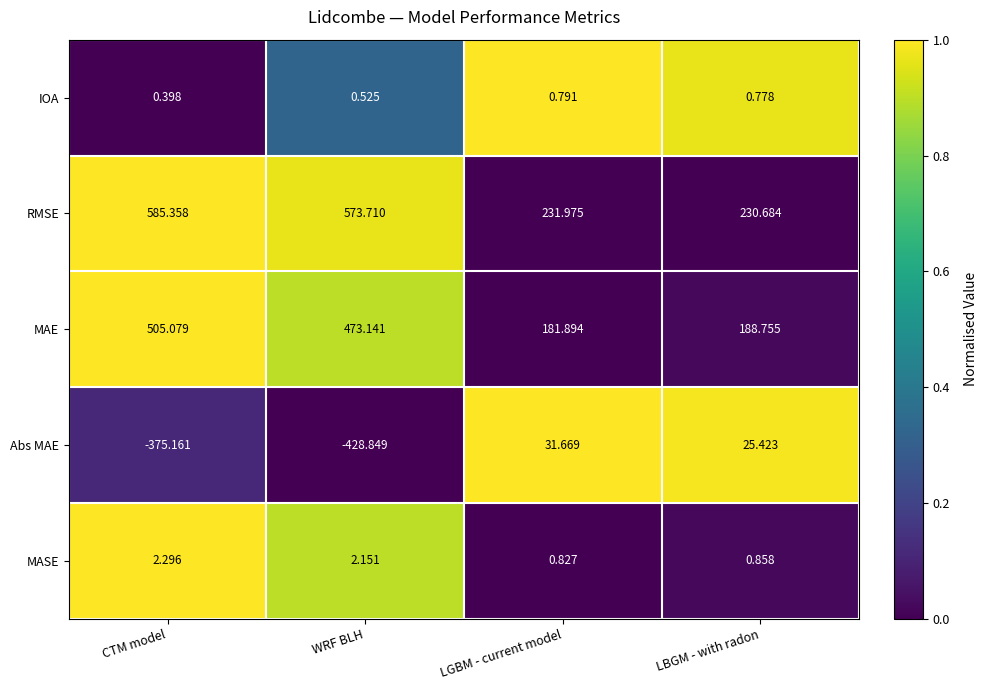

Where does the RMSE series first go above 573?

CTM model